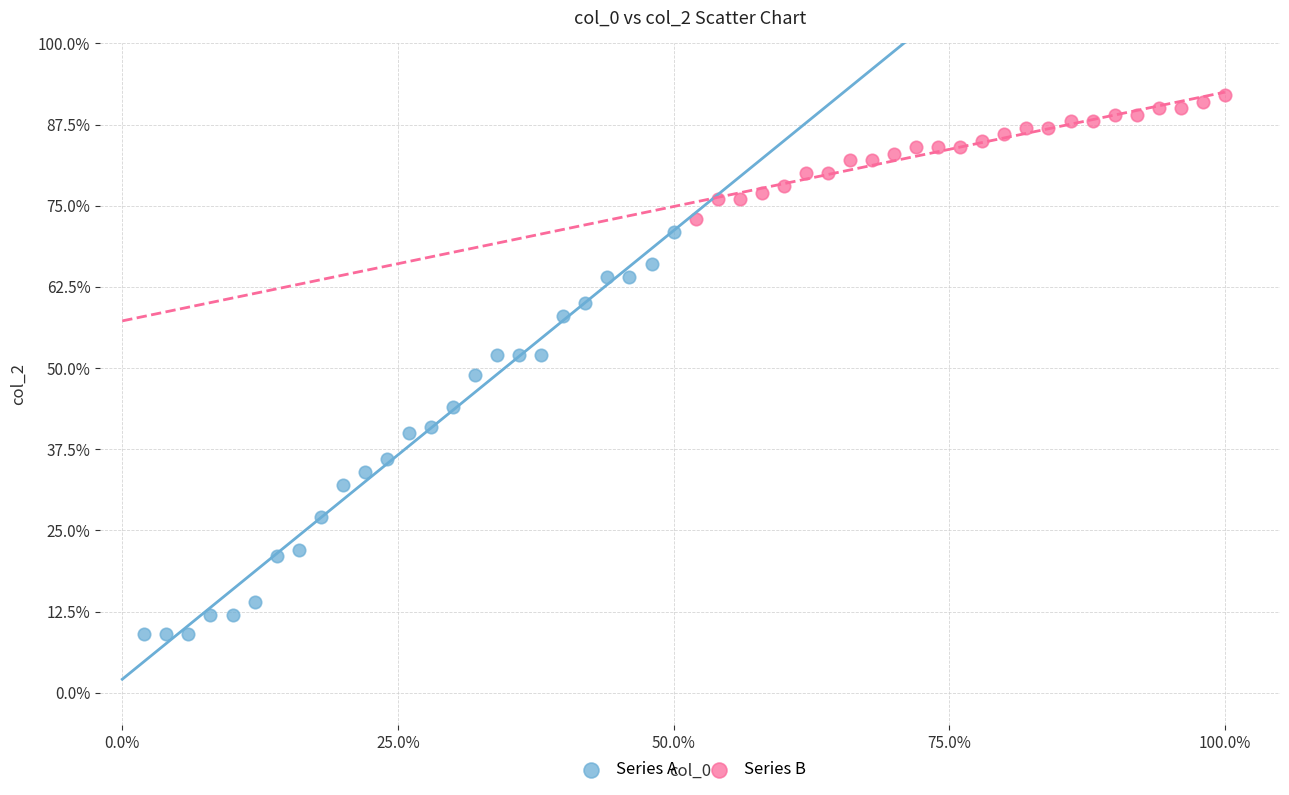

Which series contains the highest Y value?

Series B